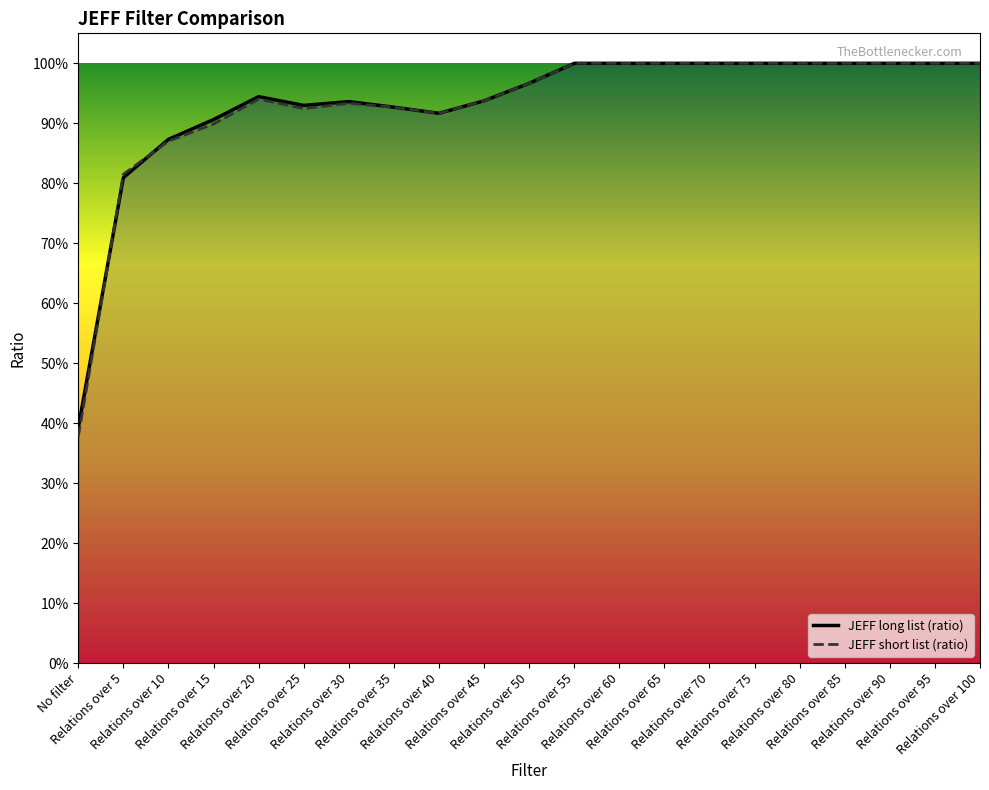

Between which two adjacent categories do JEFF short list (ratio) and JEFF long list (ratio) first intersect?

No filter and Relations over 5